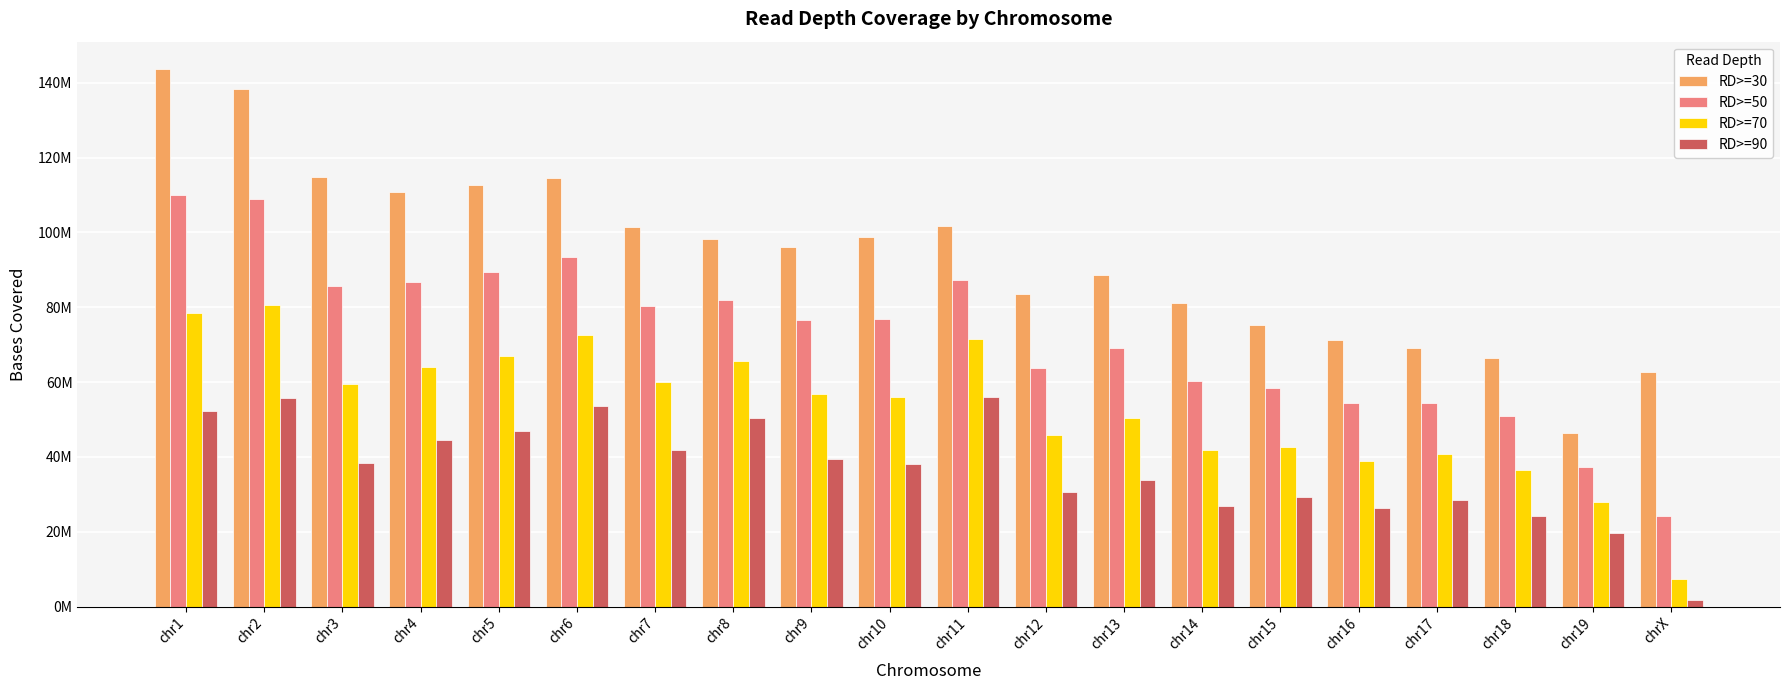

Reading right to left, transcribe all the data shown in this chart.

RD>=30: chrX=62744002	chr19=46447937	chr18=66557311	chr17=68995003	chr16=71125703	chr15=75214706	chr14=81231140	chr13=88698957	chr12=83669561	chr11=101623443	chr10=98672991	chr9=96098082	chr8=98364343	chr7=101330410	chr6=114670453	chr5=112670855	chr4=110678399	chr3=114755757	chr2=138297936	chr1=143805204
RD>=50: chrX=24313266	chr19=37219842	chr18=51048675	chr17=54516436	chr16=54403519	chr15=58394331	chr14=60348714	chr13=69183146	chr12=63823363	chr11=87183246	chr10=76891123	chr9=76536526	chr8=81842976	chr7=80206925	chr6=93311363	chr5=89361568	chr4=86683680	chr3=85551788	chr2=108906156	chr1=109879071
RD>=70: chrX=7305130	chr19=28023877	chr18=36543671	chr17=40716884	chr16=39018248	chr15=42722584	chr14=41885517	chr13=50349281	chr12=45725895	chr11=71511173	chr10=56078383	chr9=56872161	chr8=65542538	chr7=59913143	chr6=72489731	chr5=66873803	chr4=64126480	chr3=59413821	chr2=80534696	chr1=78460992
RD>=90: chrX=1747047	chr19=19727775	chr18=24270918	chr17=28531265	chr16=26227395	chr15=29360295	chr14=26963557	chr13=33872115	chr12=30609652	chr11=55948936	chr10=38171485	chr9=39322903	chr8=50372140	chr7=41922686	chr6=53651087	chr5=46905328	chr4=44548713	chr3=38249458	chr2=55666372	chr1=52158471